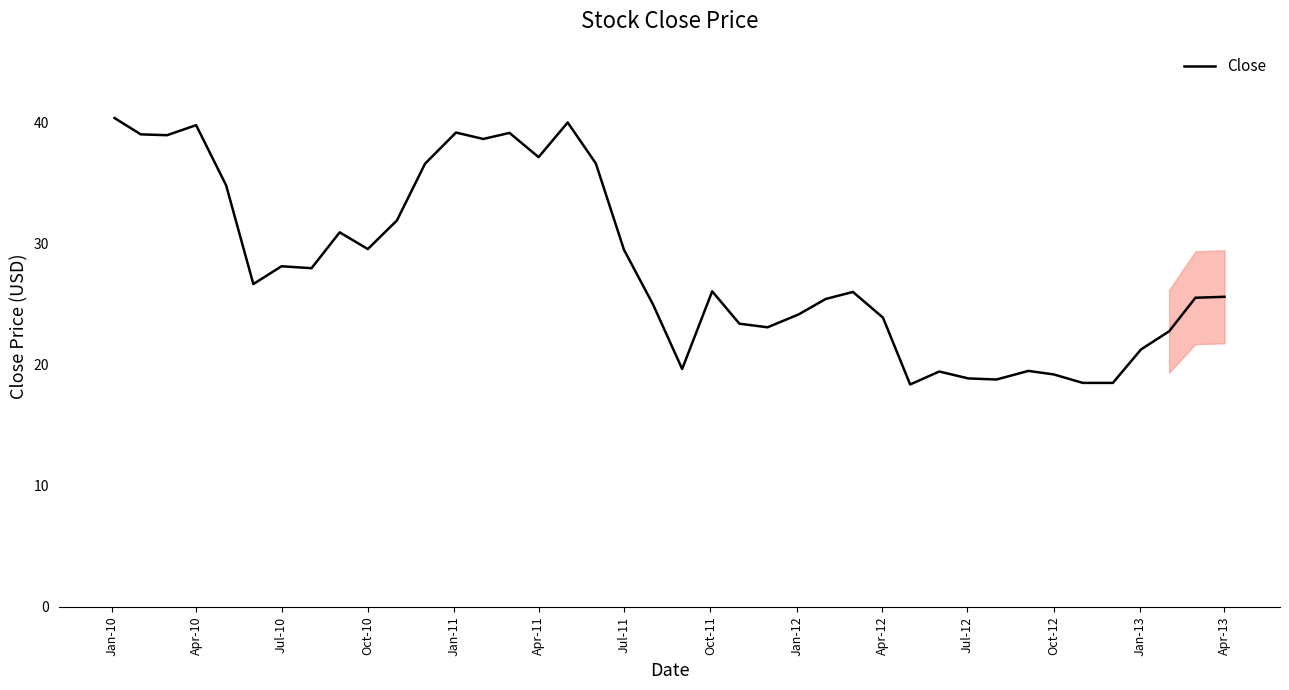

What is the minimum value shown in the chart?

18.4